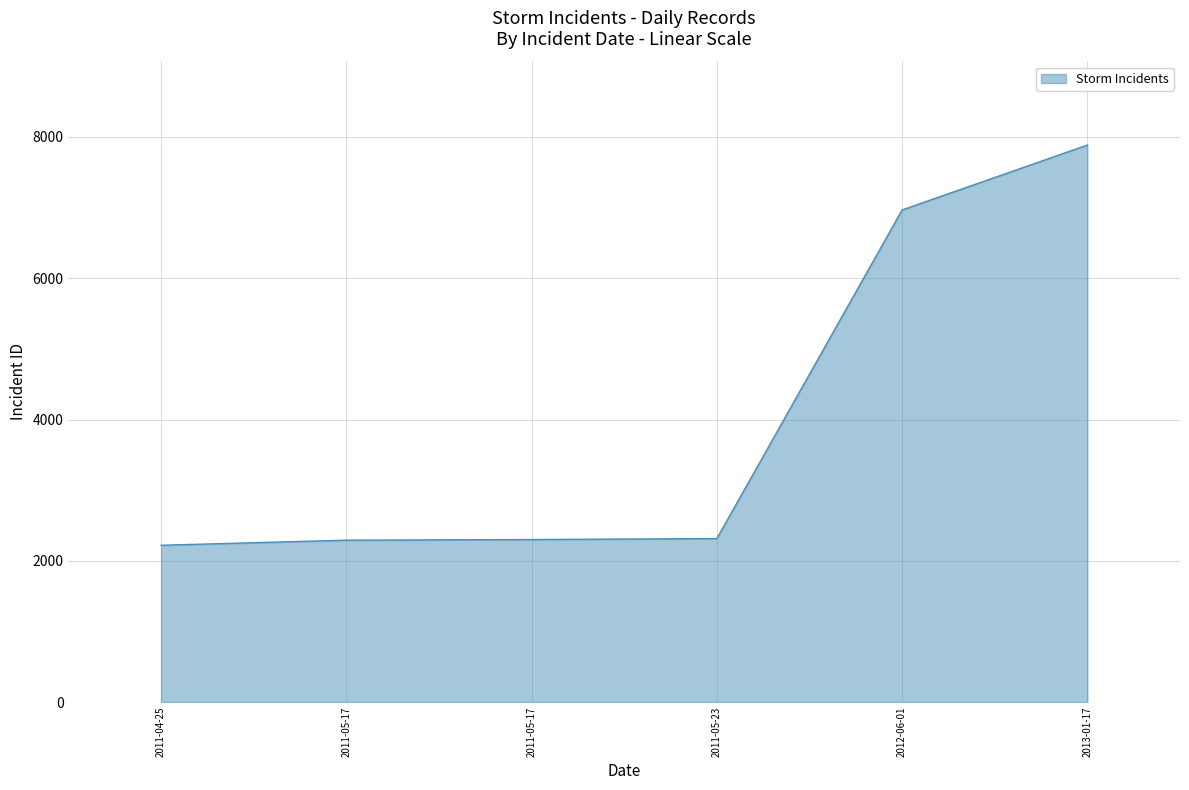

The value at 2011-04-25 is 2220. True or false?

True